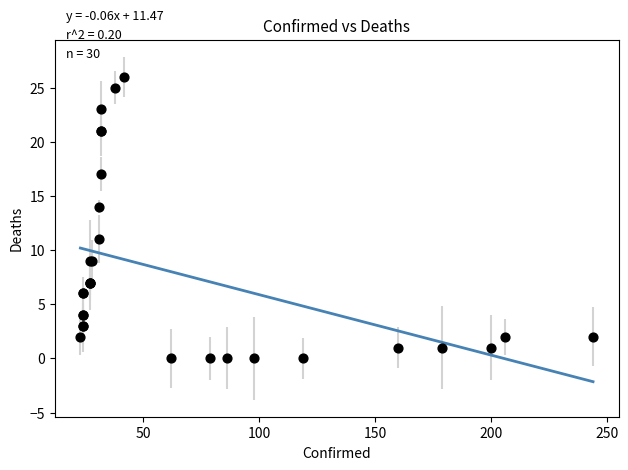

What Y value in the scatter plot is closest to 13?

14